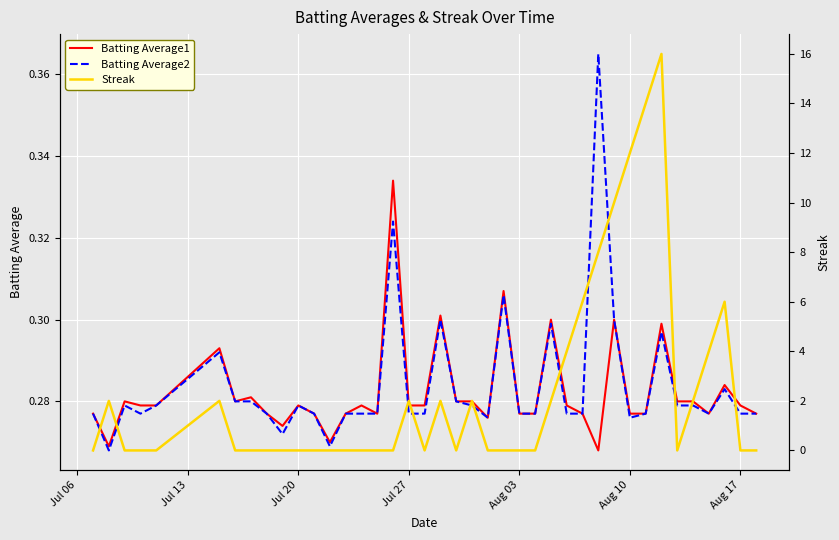

Is it true that Batting Average1 equals 0.1 at 14?

False